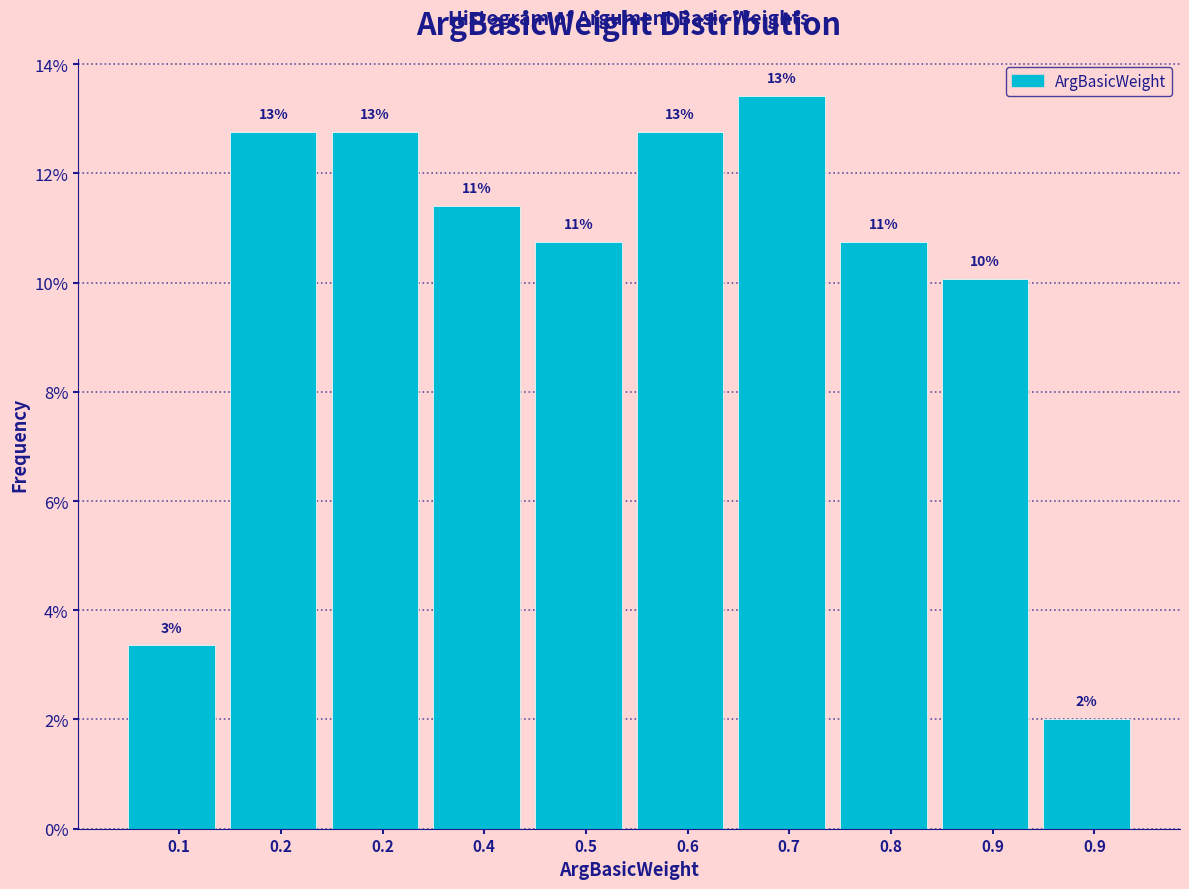

Are the bars horizontal?

No